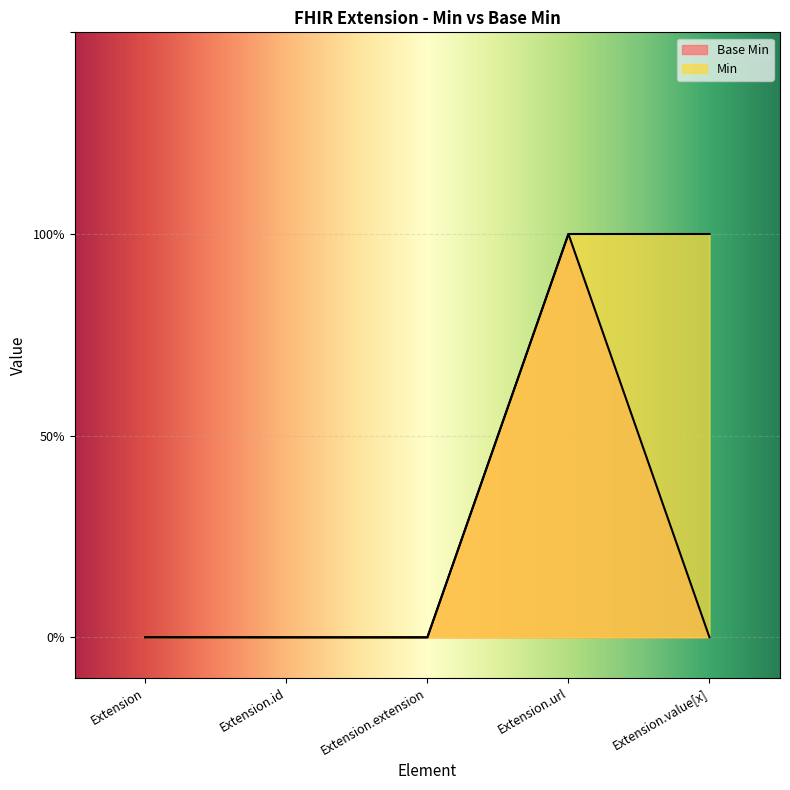

Reading left to right, list all the values displayed in this chart.

Base Min: 0	0	0	1	0
Min: 0	0	0	1	1